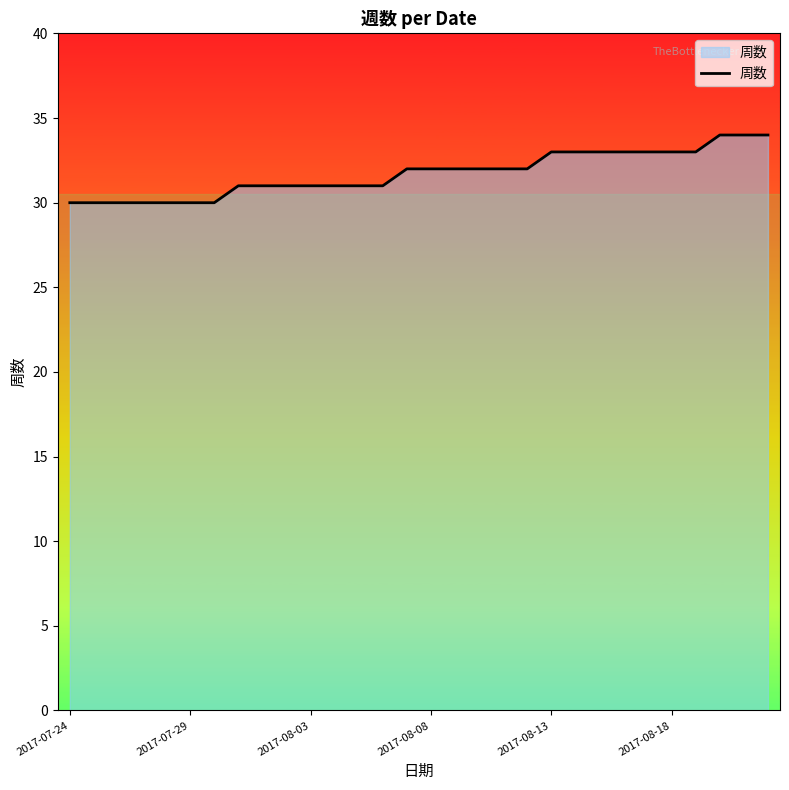

What is the smallest value displayed?

30